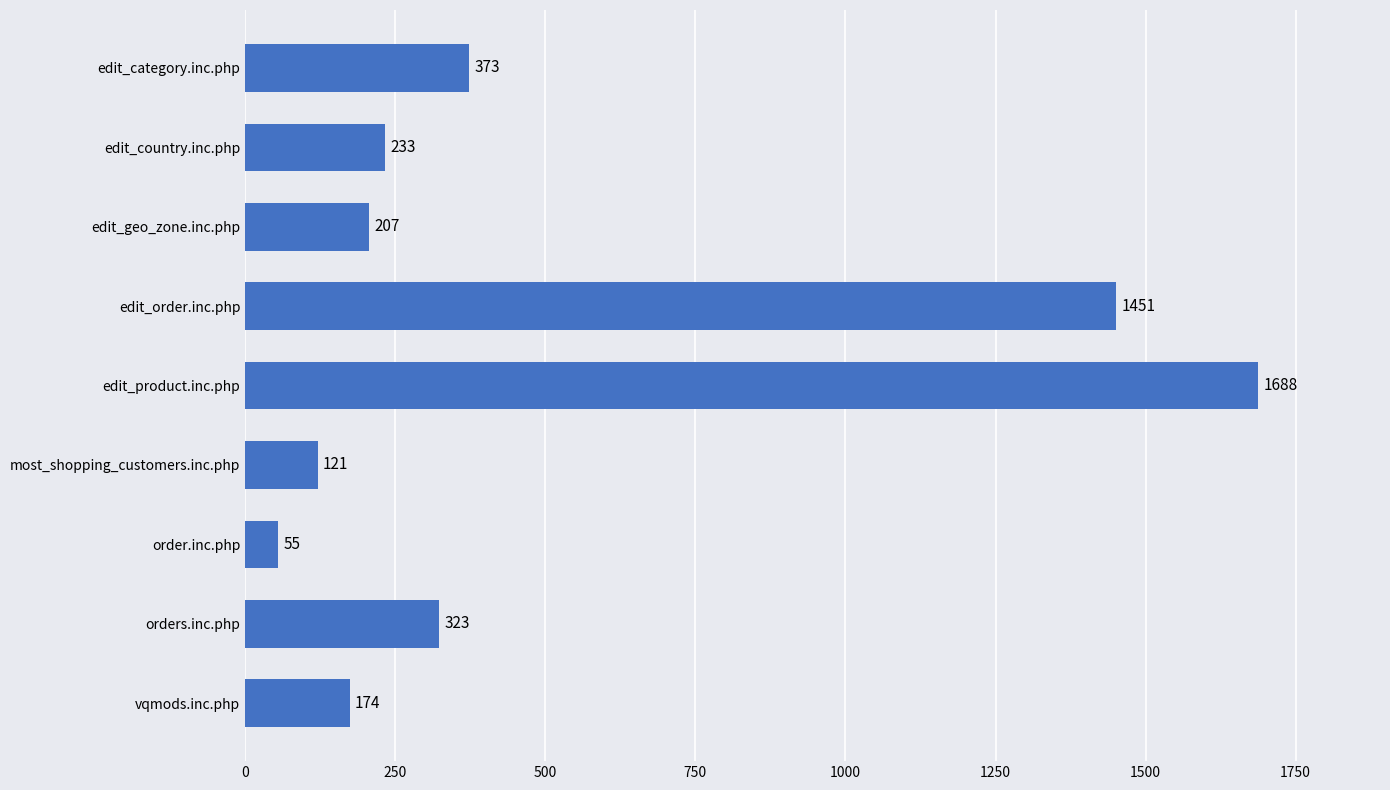

What is the greatest value displayed?

1688